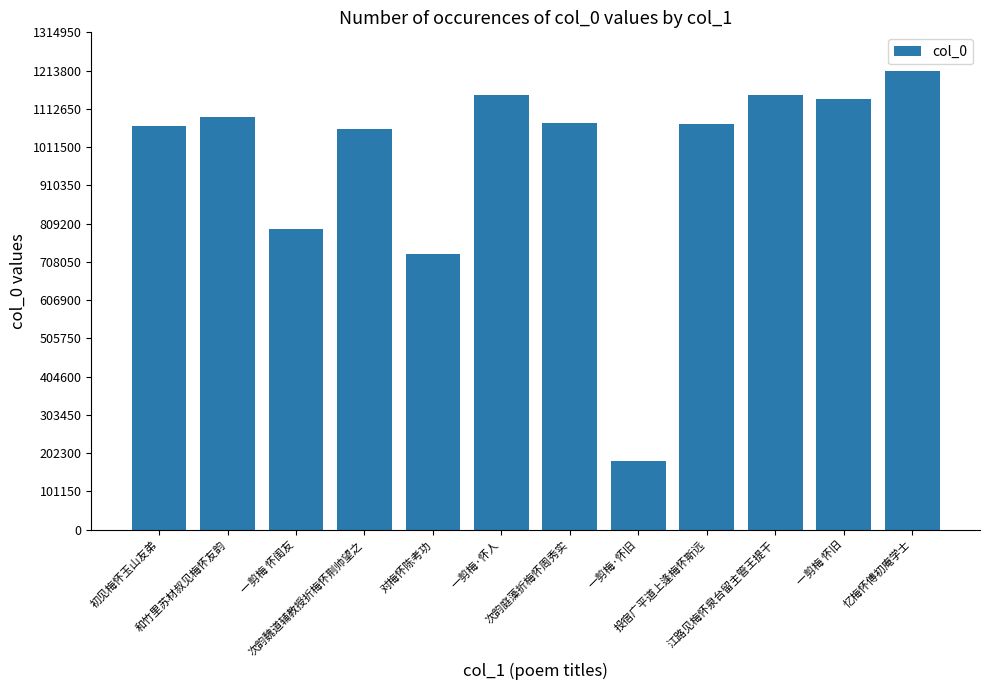

At which category does the chart reach its minimum across all series?

一剪梅·怀旧